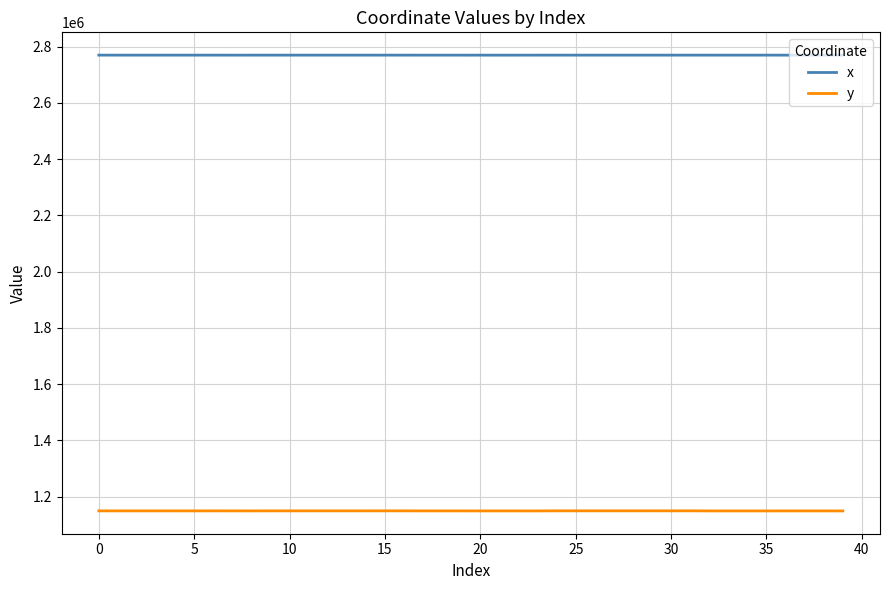

What is the smallest value displayed?

1148676.1